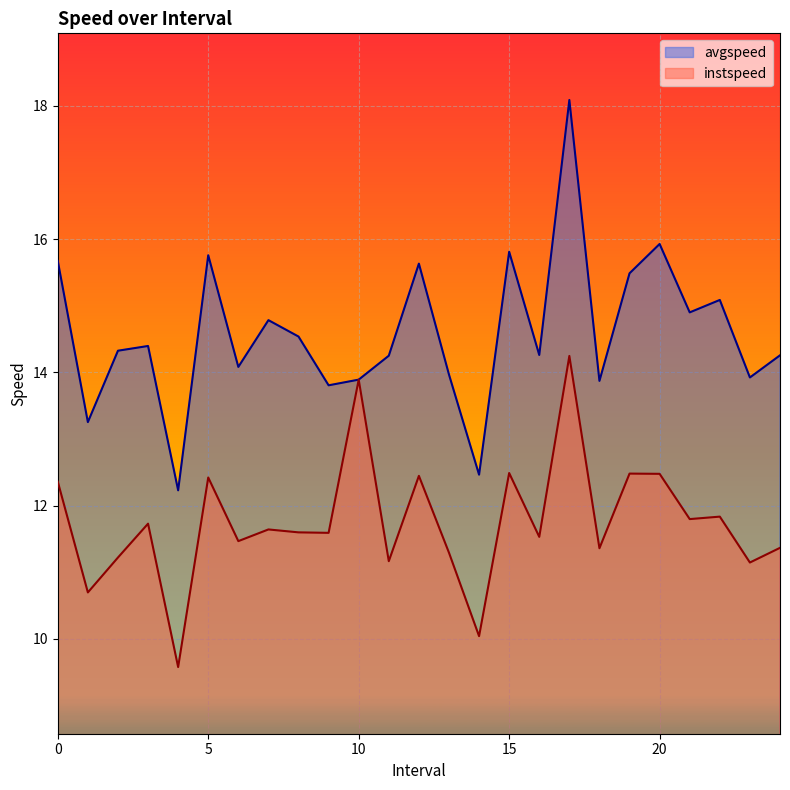

What is the label of the 21st point from the right?

4.0